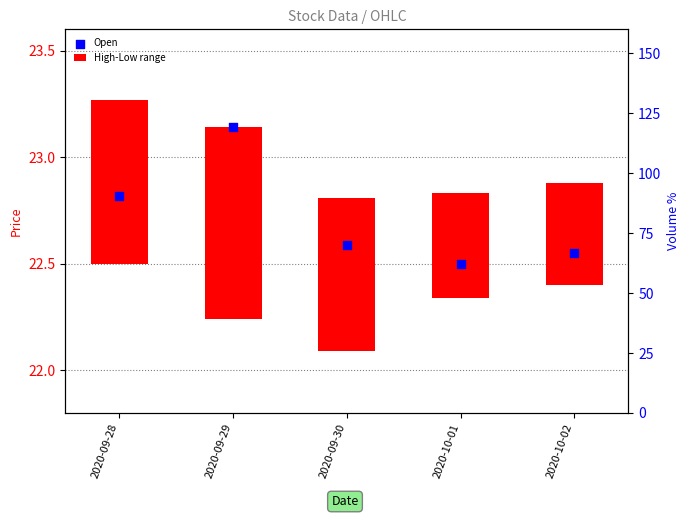

Which has a higher value, 2020-09-28 or 2020-10-01?

2020-09-28